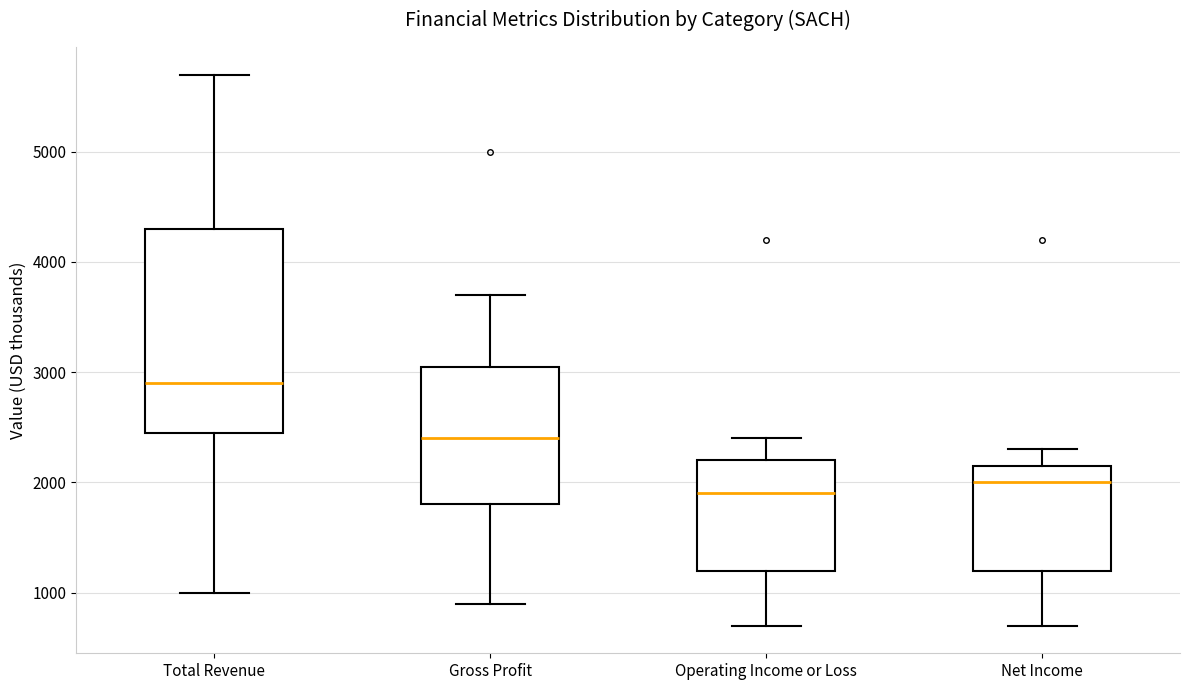

Reading left to right, transcribe this box plot: for each box, give where its median line is, the range the box spans, and where its two whiskers end, as read against the y-axis. The values are not printed on the chart, so give them approximately, as read against the axis.

Total Revenue: median 2900, box 2500 to 4300, whiskers 1000 to 5700
Gross Profit: median 2400, box 1800 to 3100, whiskers 900 to 3700
Operating Income or Loss: median 1900, box 1200 to 2200, whiskers 700 to 2400
Net Income: median 2000, box 1200 to 2200, whiskers 700 to 2300